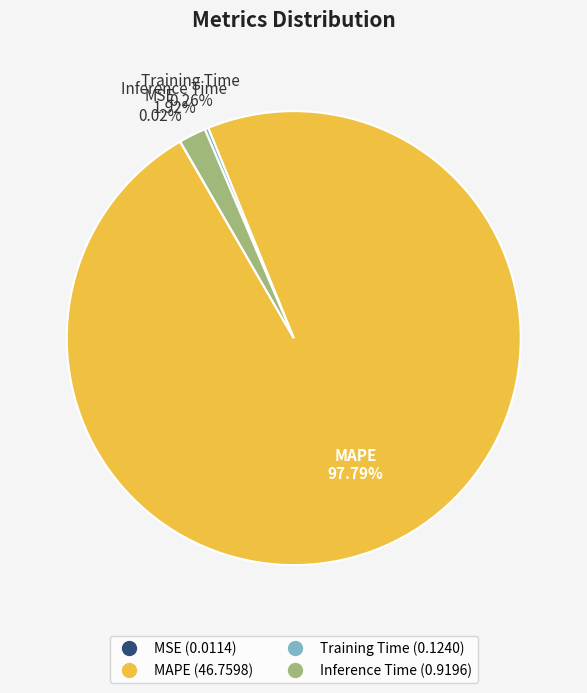

What is the largest slice in the pie chart?

MAPE